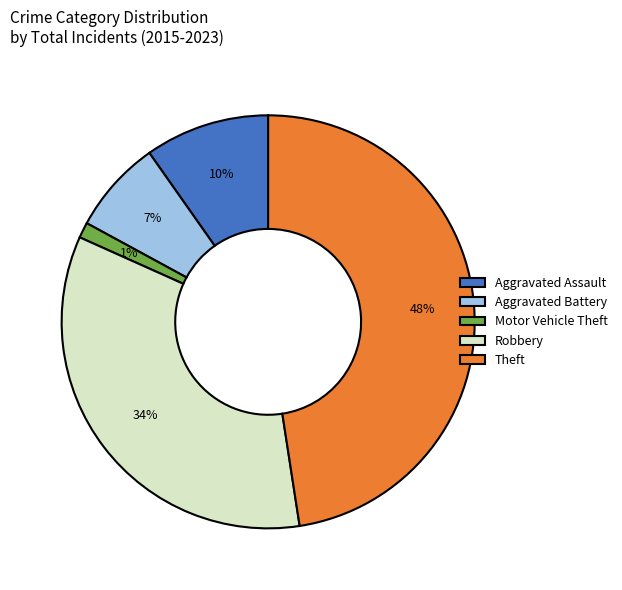

Combined, do Theft and Aggravated Battery account for over 50%?

Yes